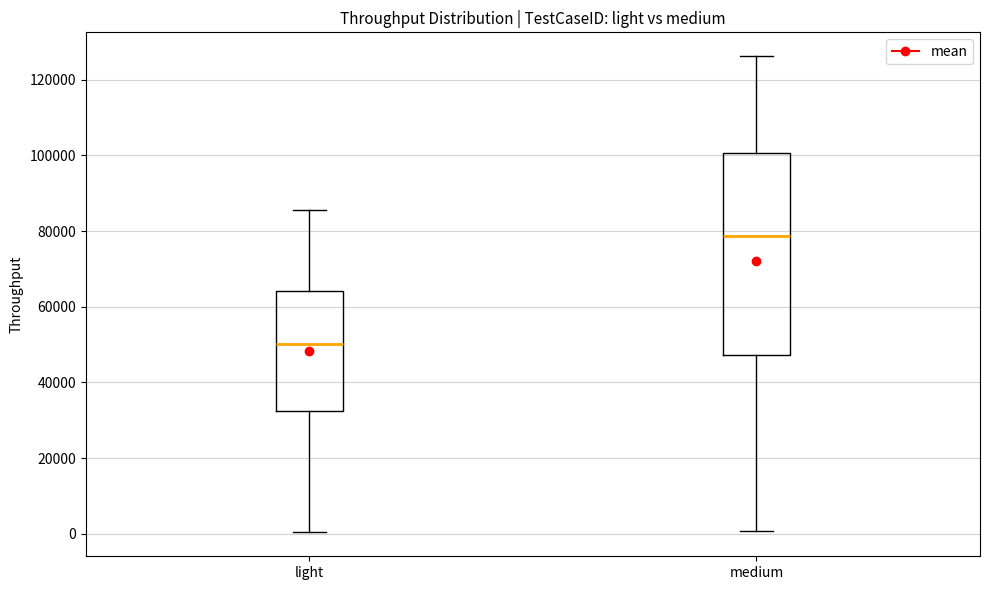

Reading left to right, transcribe this box plot: for each box, give where its median line is, the range the box spans, and where its two whiskers end, as read against the y-axis. The values are not printed on the chart, so give them approximately, as read against the axis.

light: median 50000, box 32000 to 64000, whiskers 0 to 86000
medium: median 78000, box 48000 to 100000, whiskers 0 to 126000